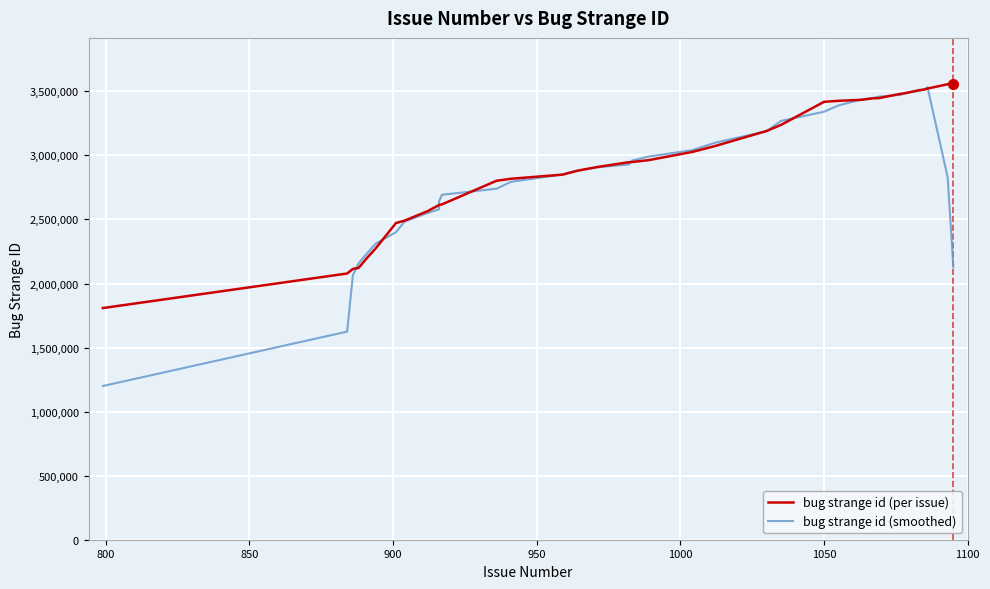

Is it true that bug strange id (smoothed) equals 538430.2 at 850?

False